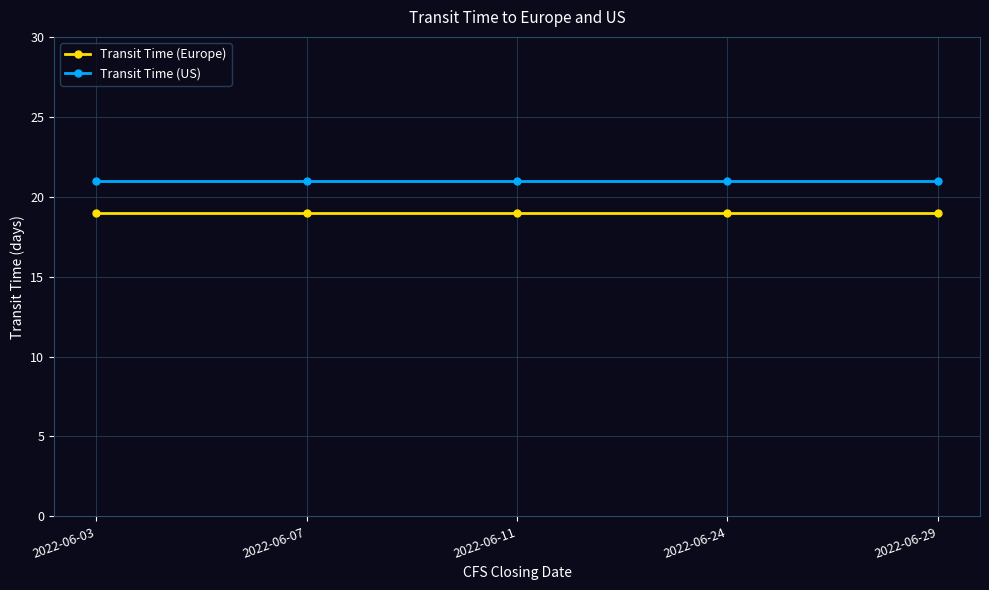

What is the smallest value displayed?

19